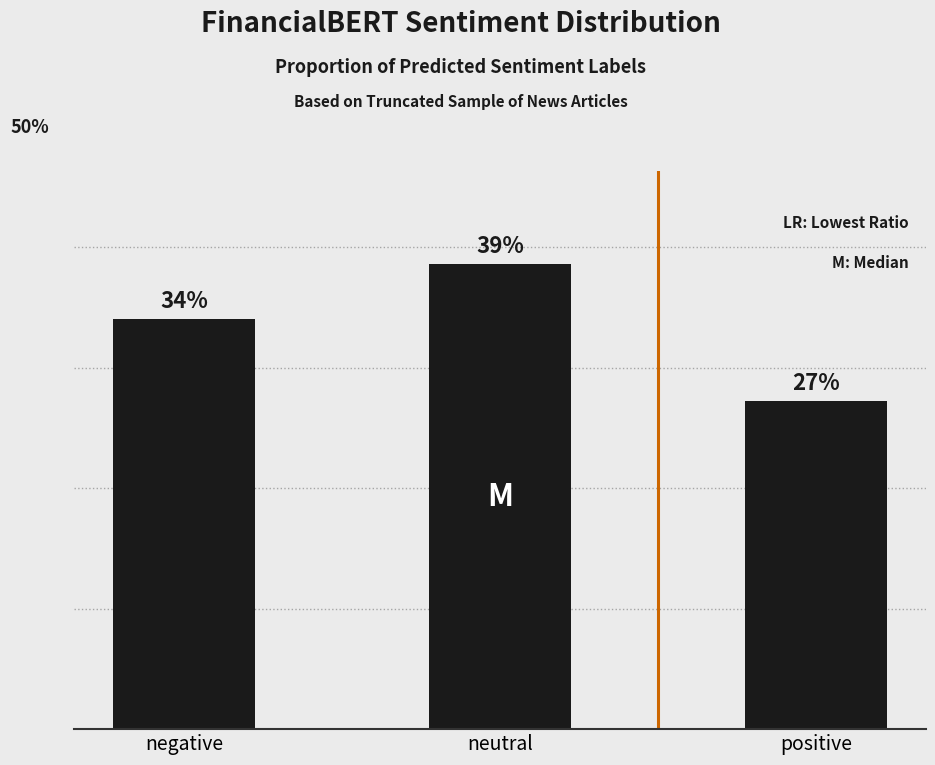

What is the change in value from negative to positive?

-6.8